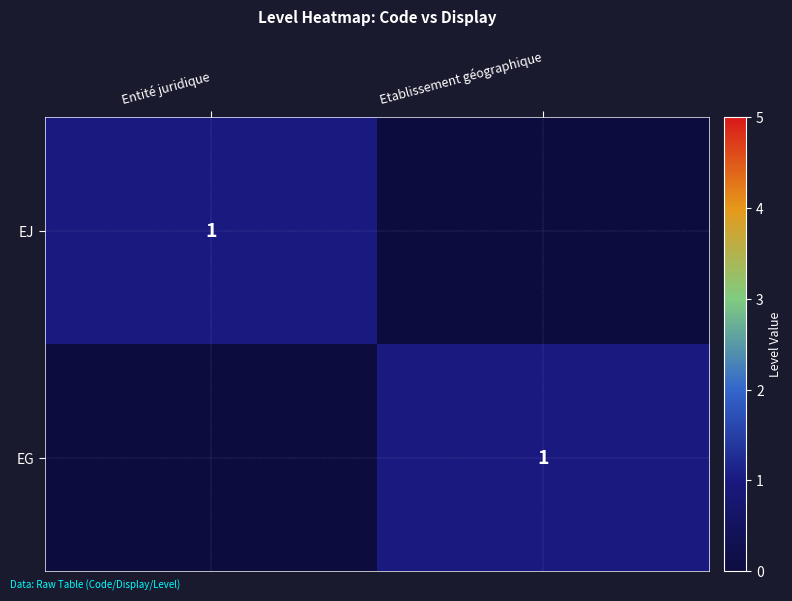

The EG series shows 2 at Etablissement géographique. True or false?

False